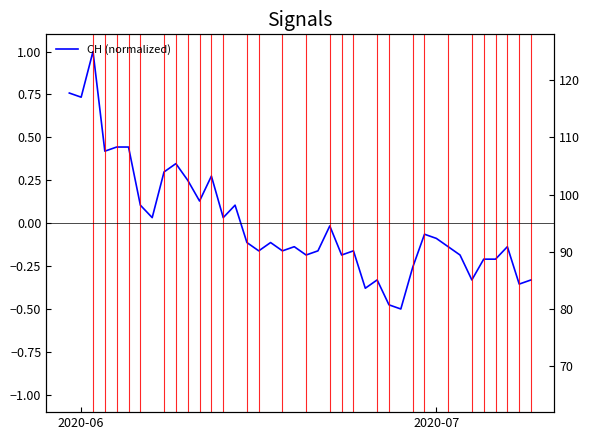

What position from the left is 4?

5